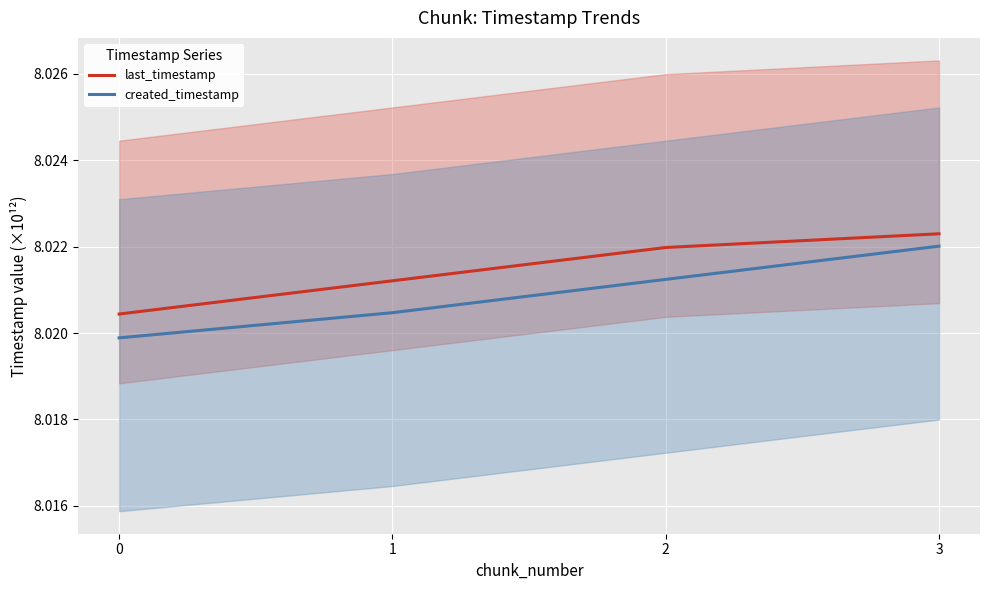

Rank the series by their average value, from lowest to highest.

created_timestamp, last_timestamp